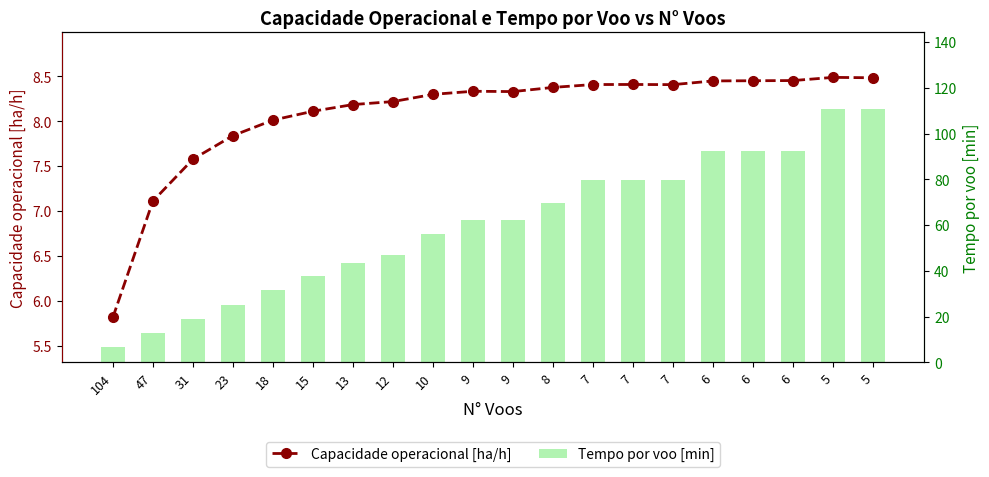

Which series has the largest range (max minus min)?

Tempo por voo [min]